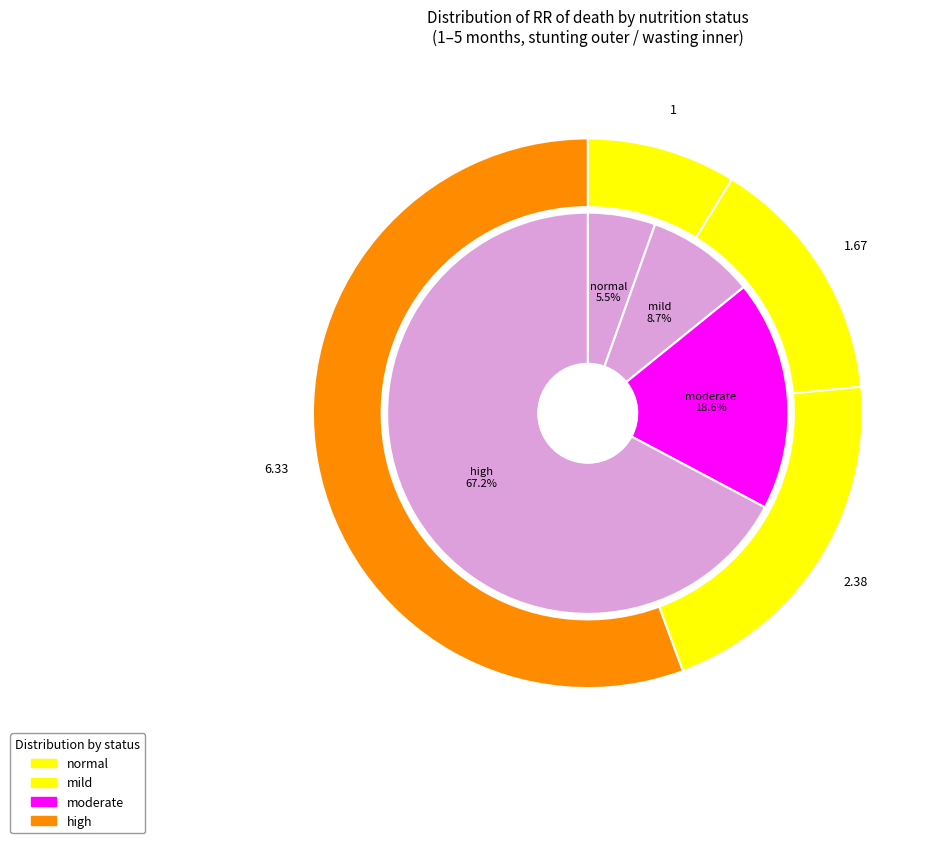

How many segments does this pie chart have?

4